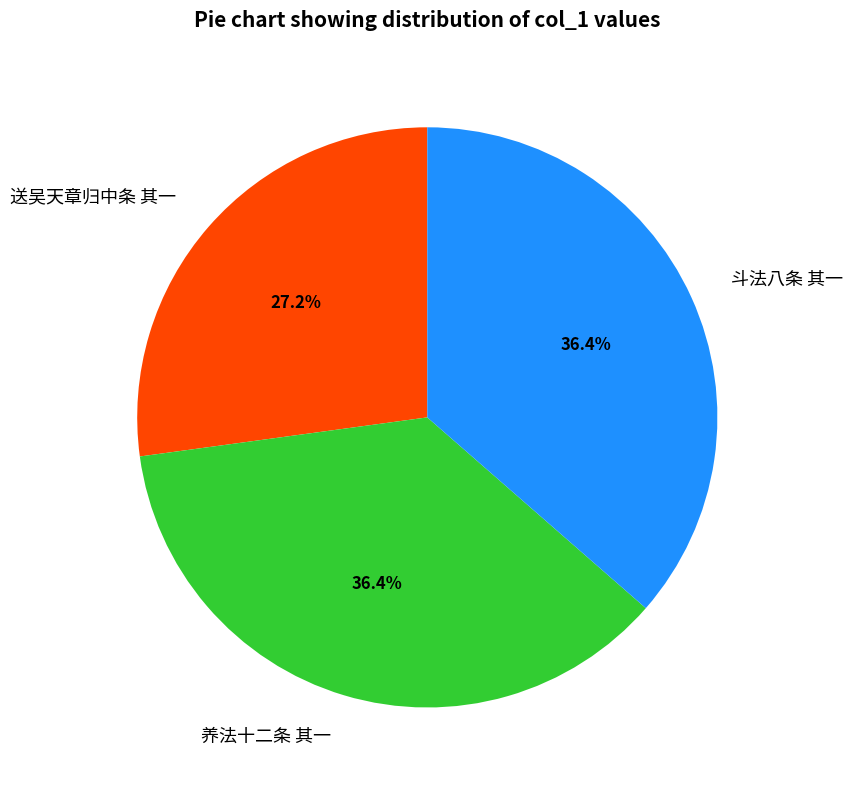

What percentage do 斗法八条 其一 and 送吴天章归中条 其一 together represent?

63.6%